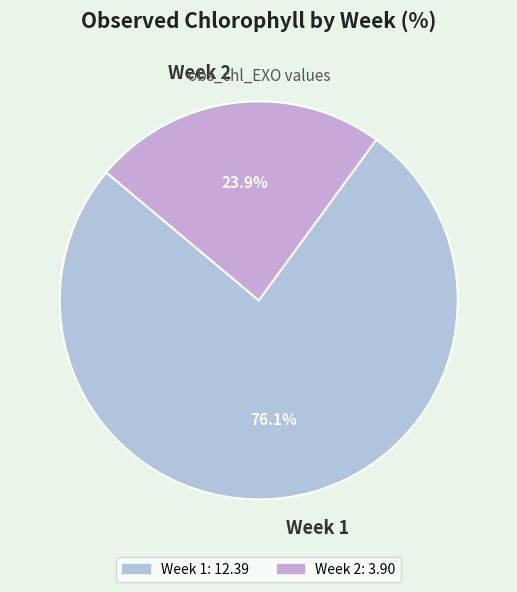

Is there any slice that represents more than half of the pie?

Yes